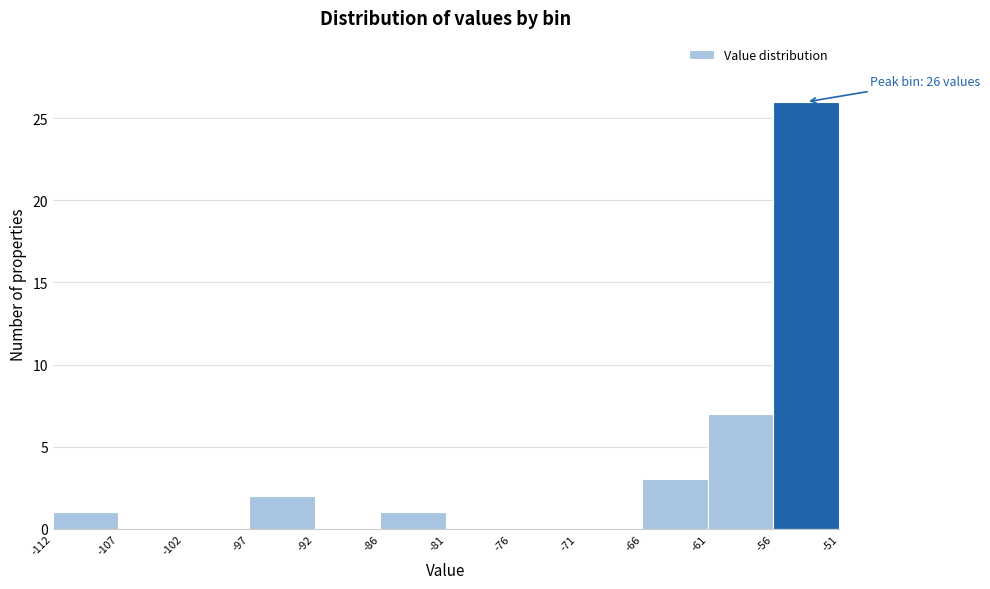

Over which range of the x-axis is the bar tallest?

-56 to -51